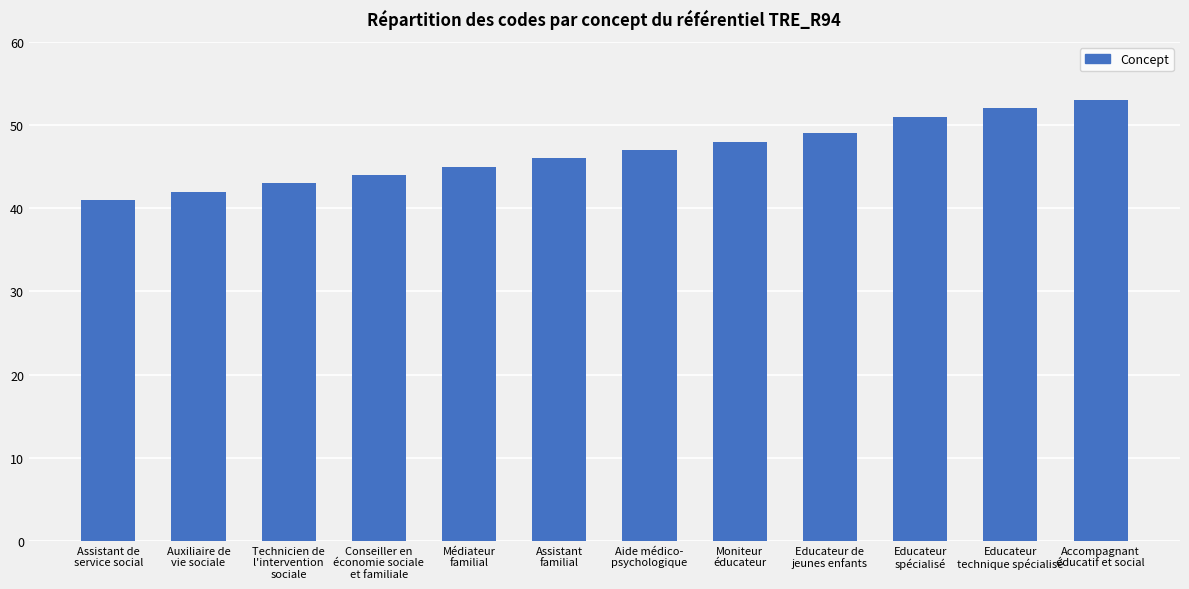

What is the ratio of the value at Educateur de
jeunes enfants to the value at Moniteur
éducateur?

1.0